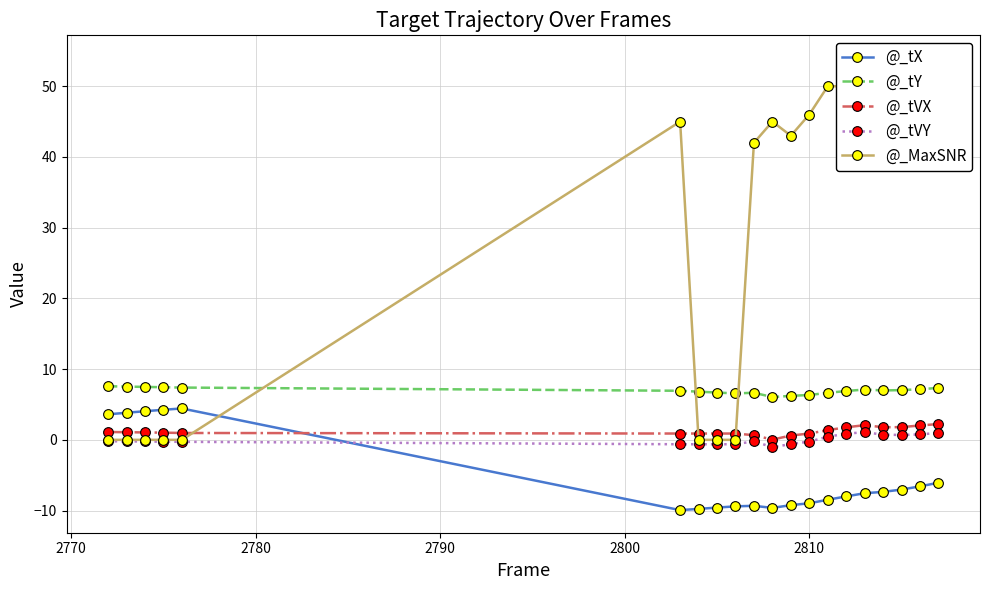

What is the maximum value for @_tY?

7.6